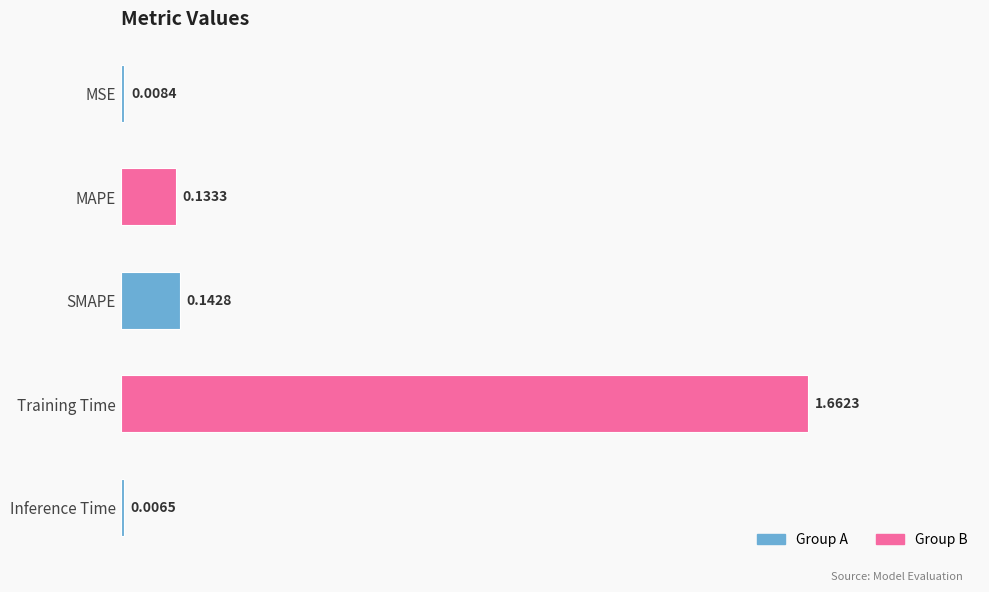

At which category does the chart reach its minimum across all series?

Inference Time